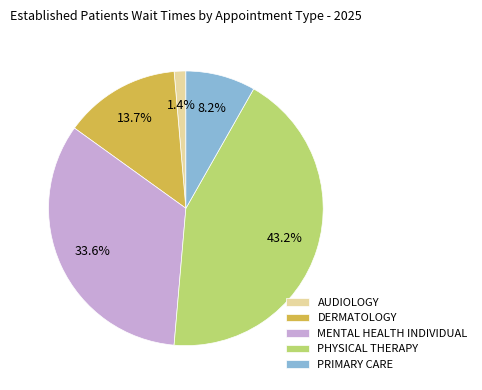

Which category has the biggest portion of the pie?

PHYSICAL THERAPY